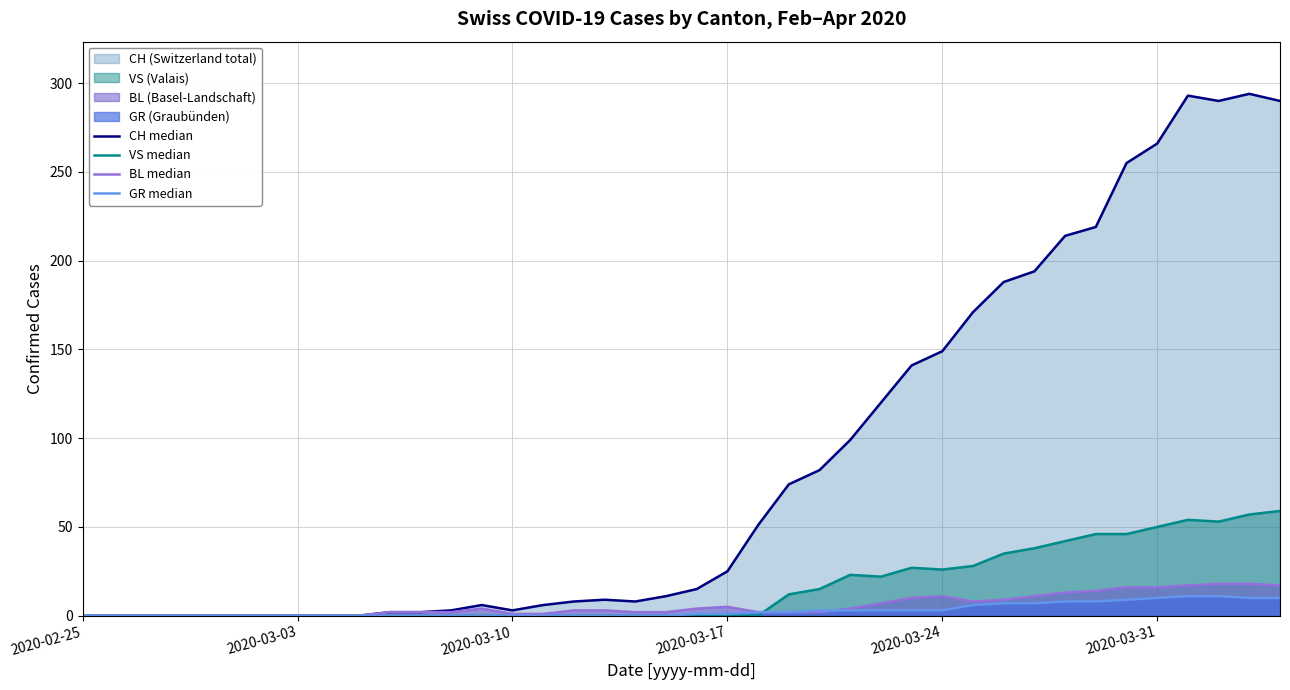

True or false: CH median and BL median intersect in this chart.

False